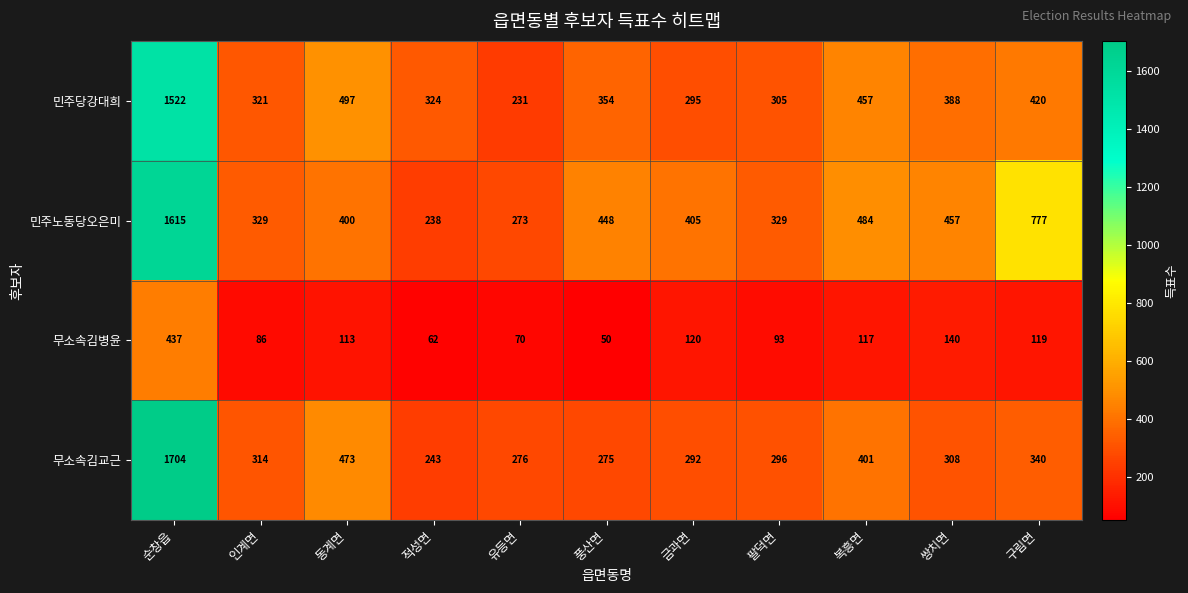

The 무소속김교근 series shows 588 at 구림면. True or false?

False